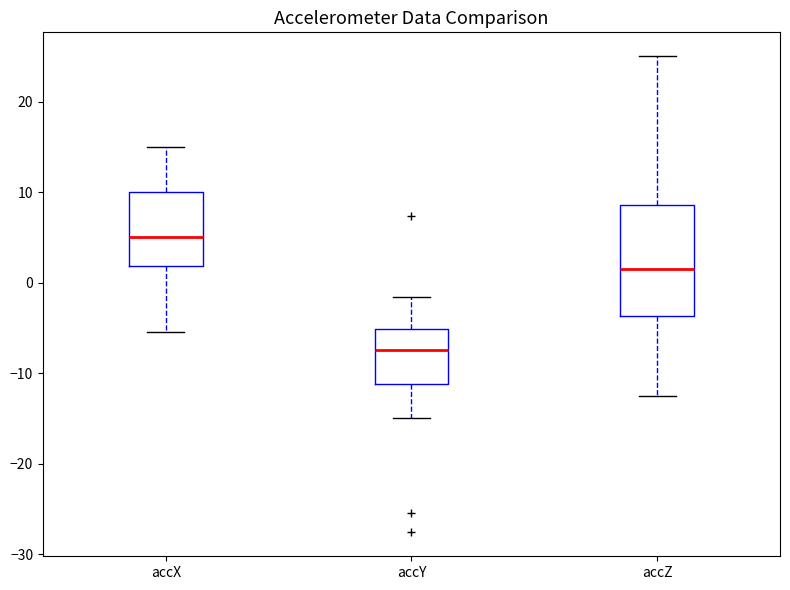

Reading left to right, transcribe this box plot: for each box, give where its median line is, the range the box spans, and where its two whiskers end, as read against the y-axis. The values are not printed on the chart, so give them approximately, as read against the axis.

accX: median 5, box 2 to 10, whiskers -5 to 15
accY: median -7, box -11 to -5, whiskers -15 to -2
accZ: median 1, box -4 to 9, whiskers -12 to 25